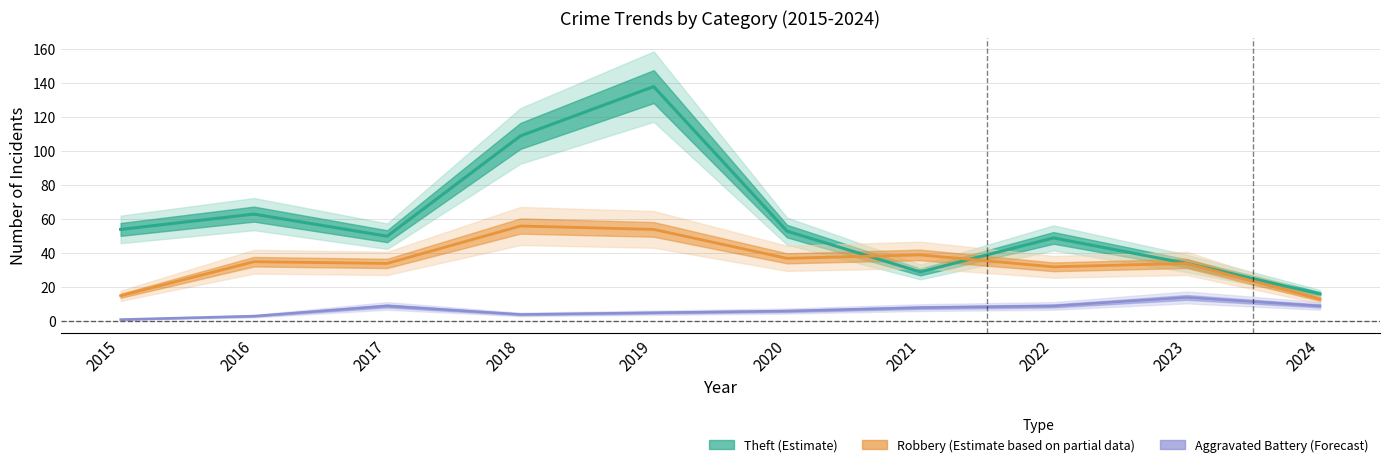

Which category has the lowest value across all series?

2015